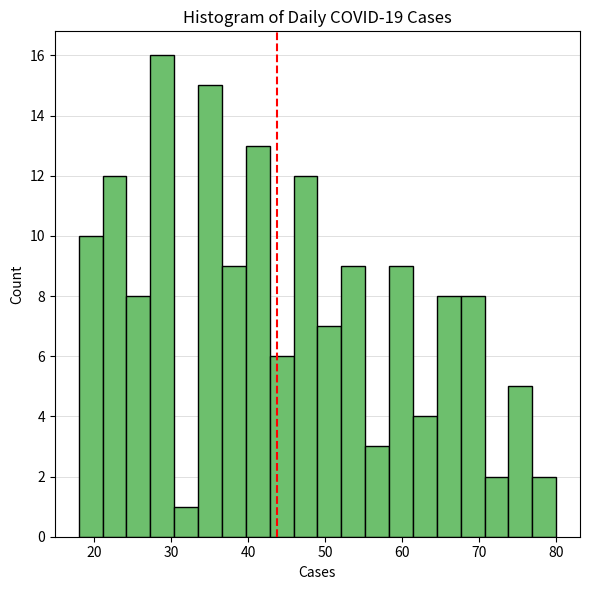

Around what value on the x-axis is the tallest bar? Give the approximate position of its centre, as read against the axis.

29